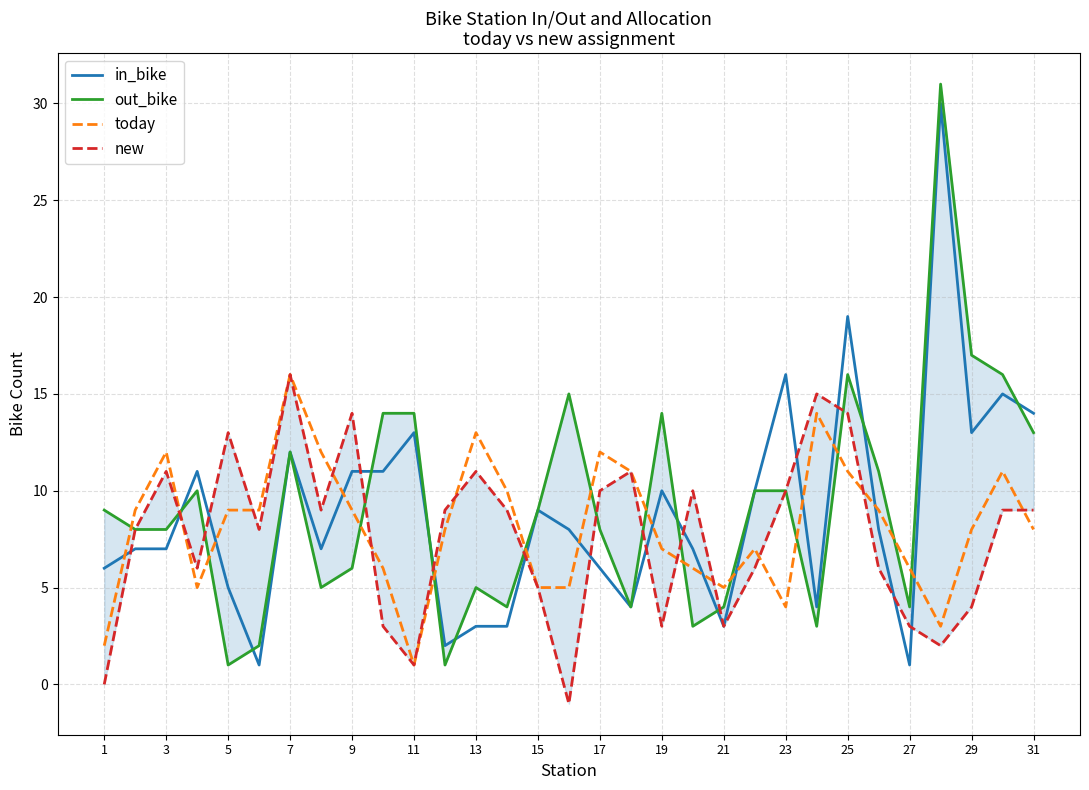

Reading left to right, list all the values displayed in this chart.

in_bike: 6	7	7	11	5	1	12	7	11	11	13	2	3	3	9	8	6	4	10	7	3	10	16	4	19	8	1	30	13	15	14
out_bike: 9	8	8	10	1	2	12	5	6	14	14	1	5	4	9	15	8	4	14	3	4	10	10	3	16	11	4	31	17	16	13
today: 2	9	12	5	9	9	16	12	9	6	1	8	13	10	5	5	12	11	7	6	5	7	4	14	11	9	6	3	8	11	8
new: 0	8	11	6	13	8	16	9	14	3	1	9	11	9	5	-1	10	11	3	10	3	6	10	15	14	6	3	2	4	9	9